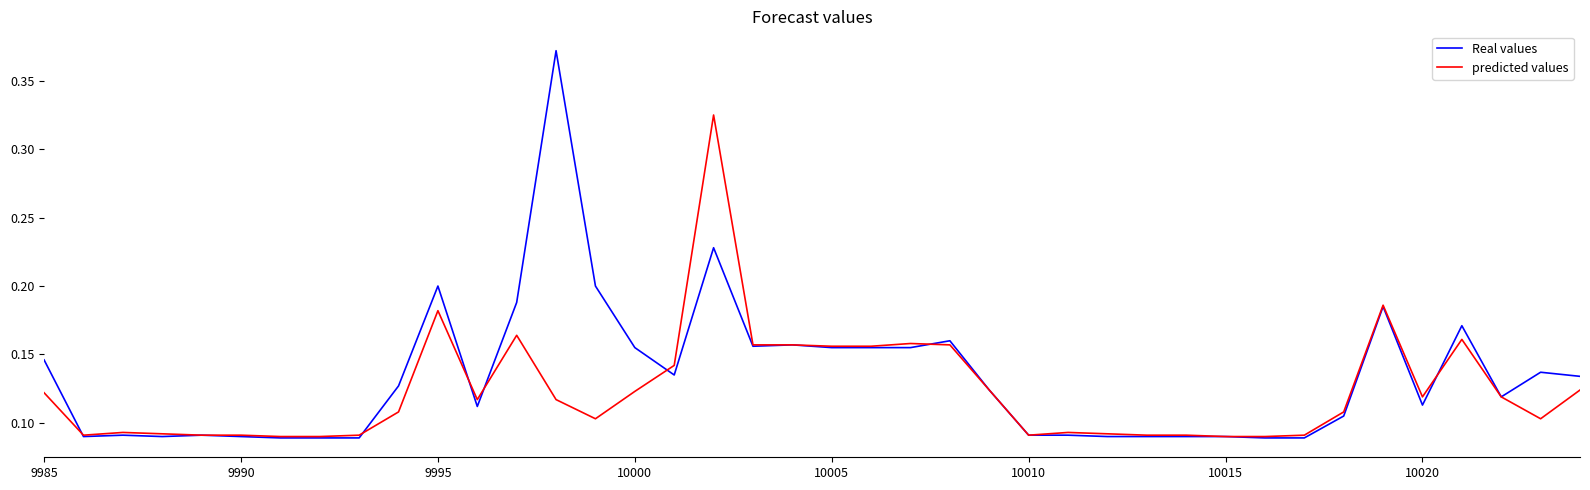

Rank the series by their maximum value, from lowest to highest.

predicted values, Real values